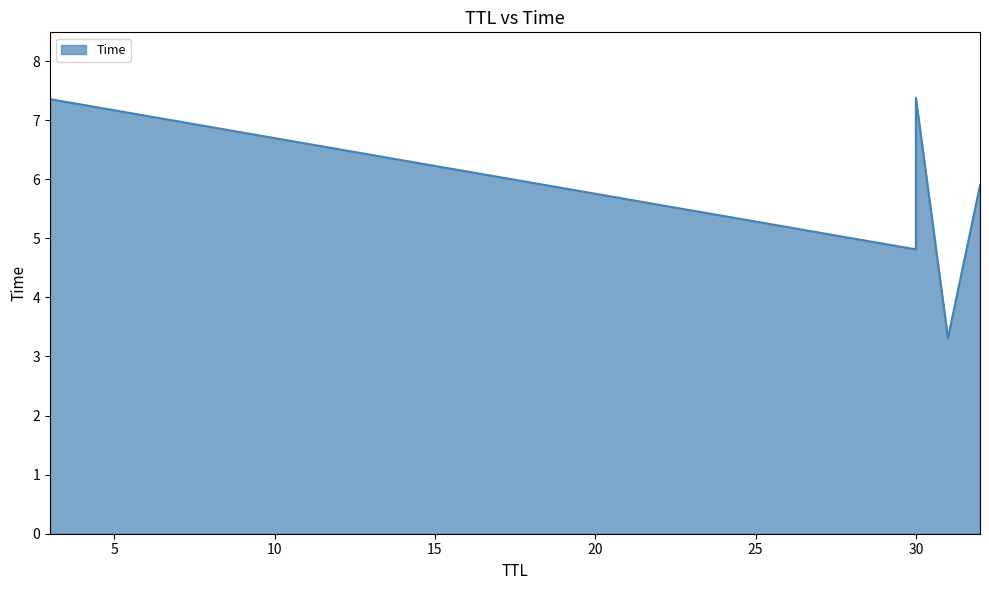

True or false: the data shows 6.9 at 30.

False